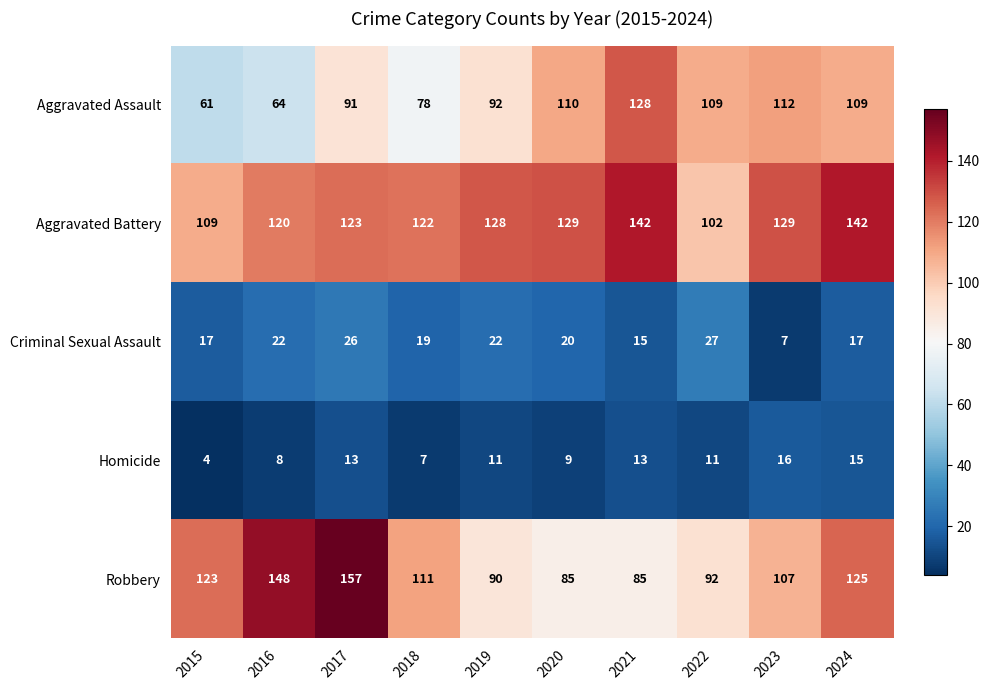

What is the difference between the maximum and minimum values in the Aggravated Assault series?

67